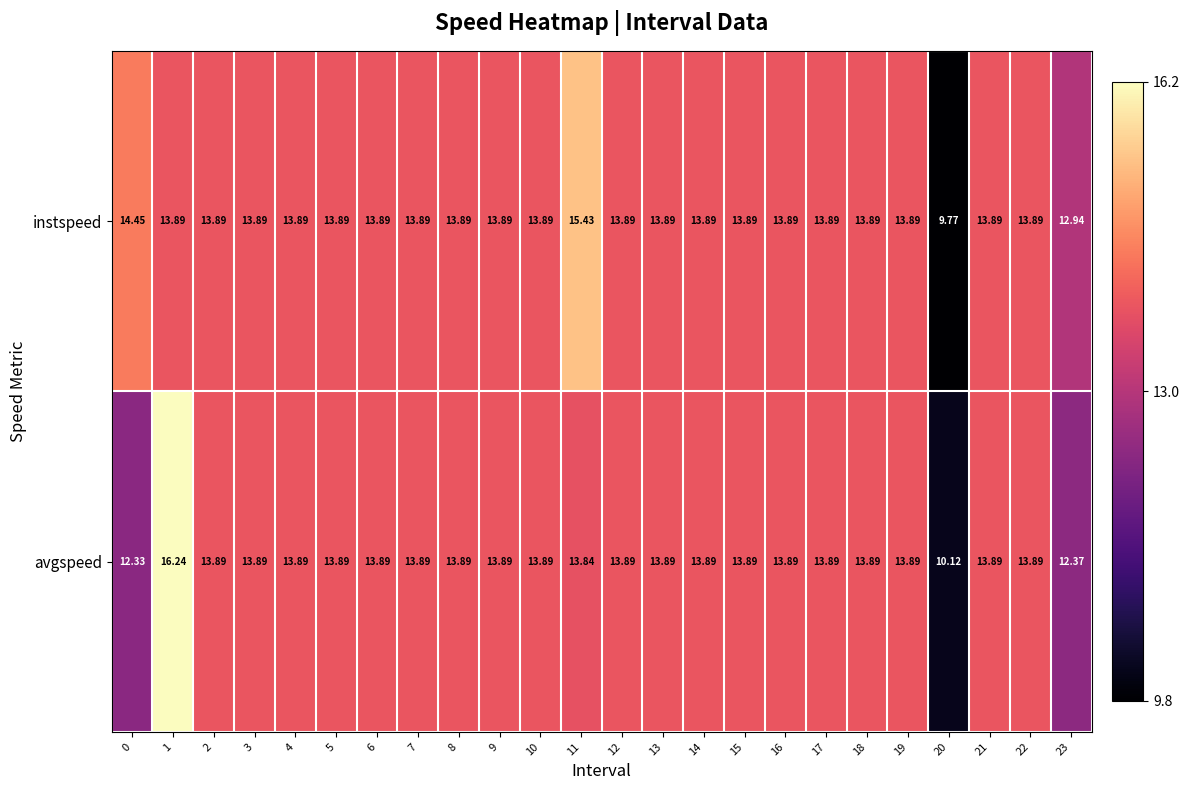

Rank the series by their average value, from lowest to highest.

avgspeed, instspeed